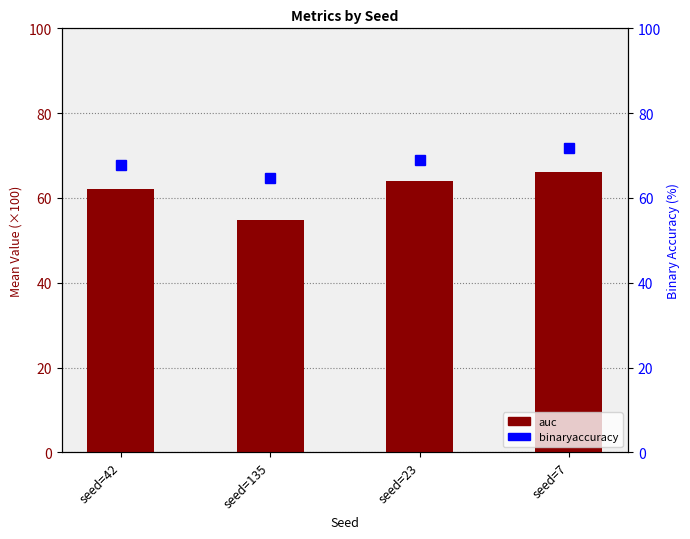

At how many categories does at least one series exceed 58?

4